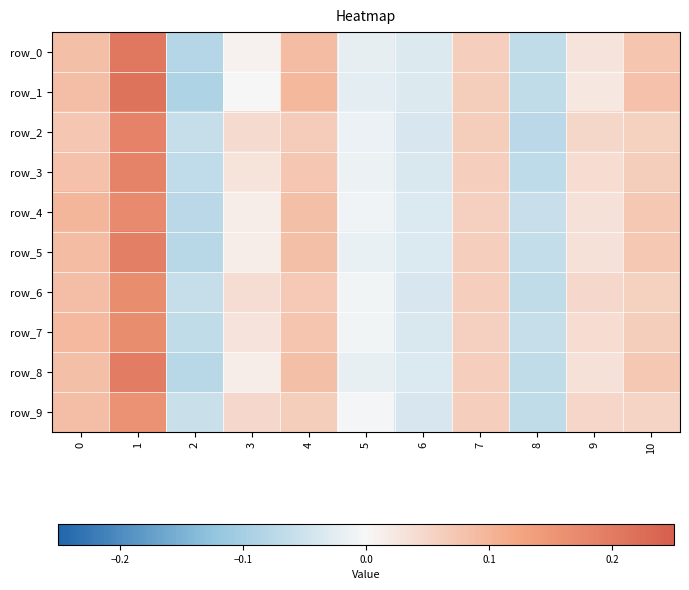

What is the sum of all row_0 values?

0.4